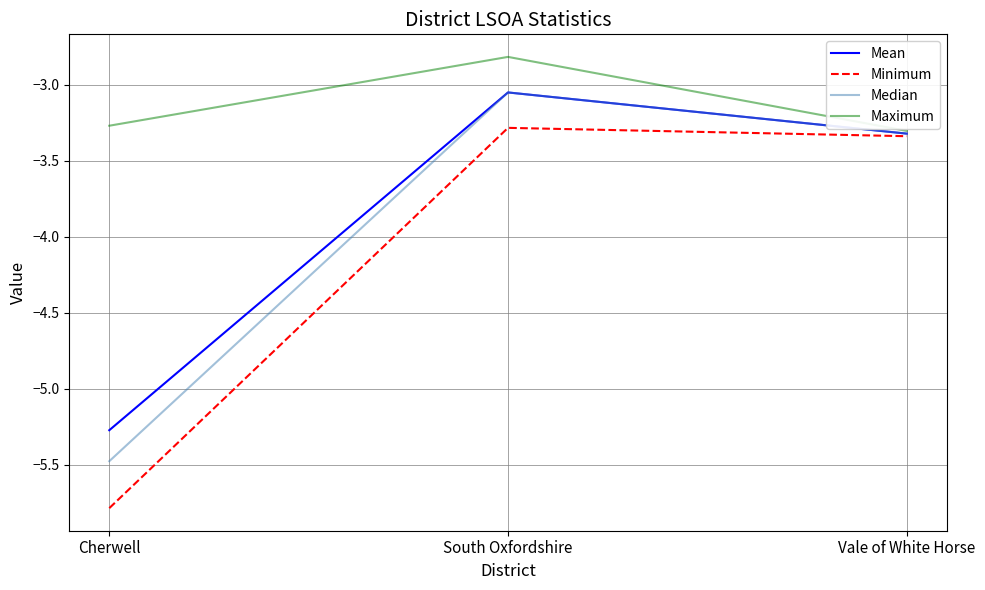

Is it true that Median equals -1.4 at Vale of White Horse?

False